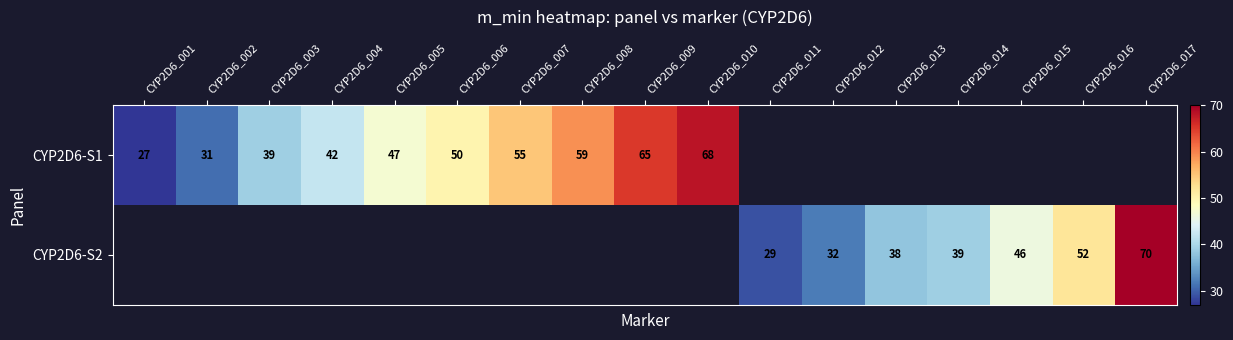

The value of CYP2D6-S1 at CYP2D6_006 is 21. True or false?

False